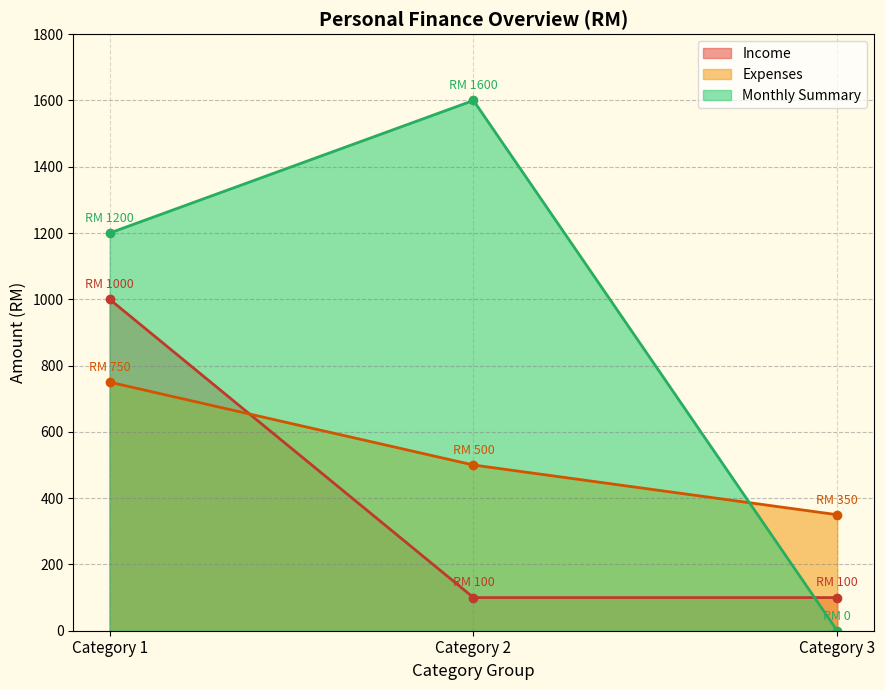

Reading left to right, transcribe all the data shown in this chart.

Income: Category 1=1000	Category 2=100	Category 3=100
Expenses: Category 1=750	Category 2=500	Category 3=350
Monthly Summary: Category 1=1200	Category 2=1600	Category 3=0